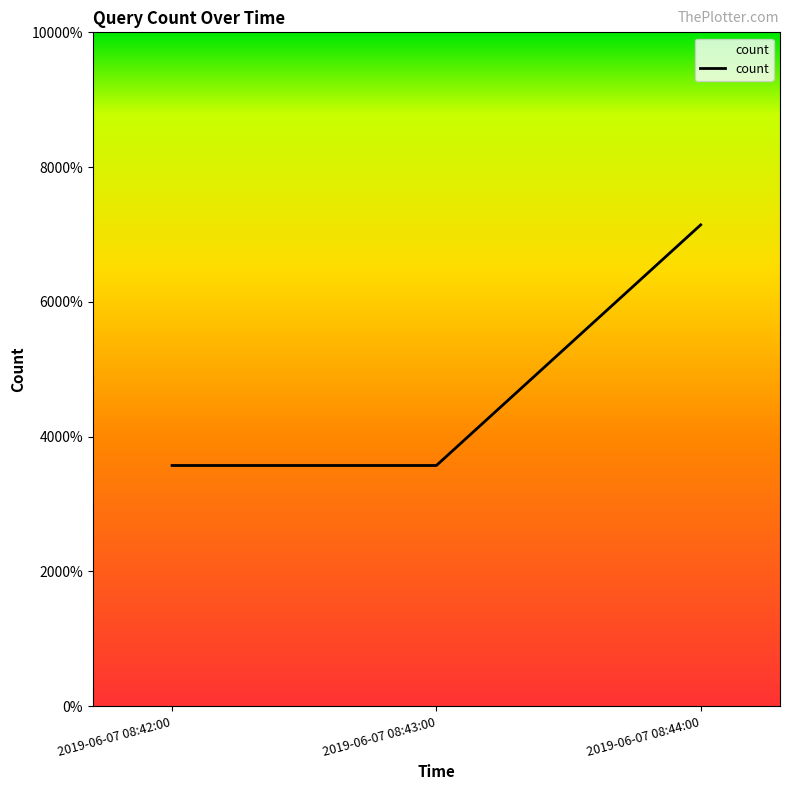

Does the chart have visible grid lines?

No